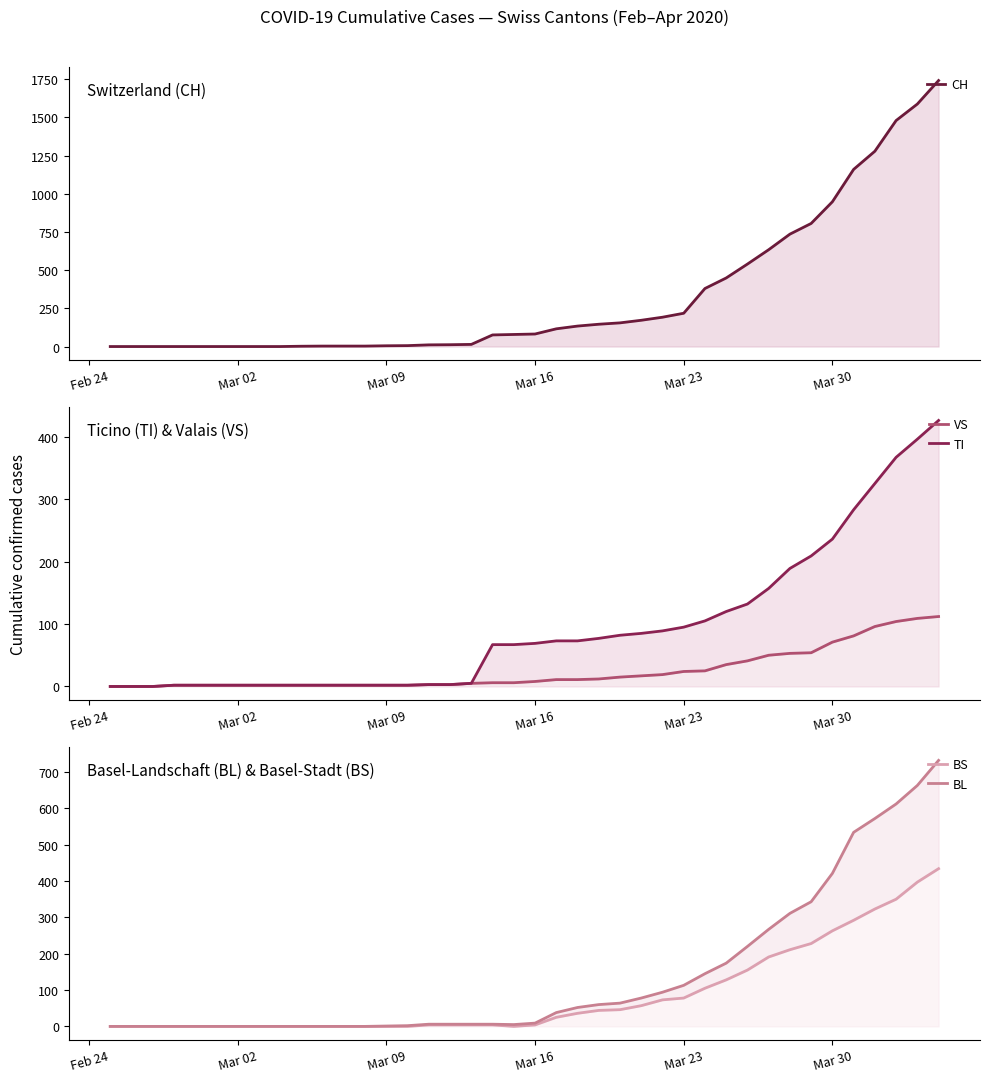

What are all the series names shown in the legend?

CH, VS, TI, BS, BL